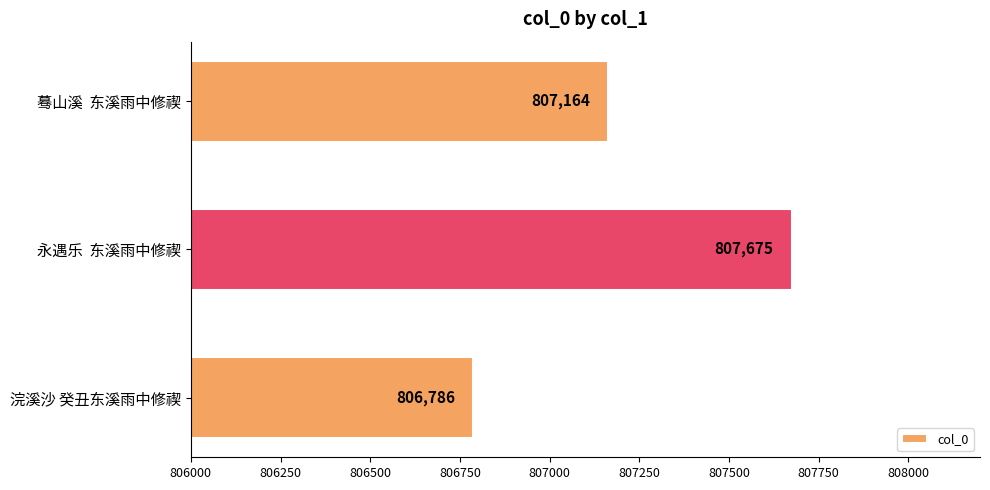

True or false: the data shows 1108052 at 永遇乐  东溪雨中修禊.

False